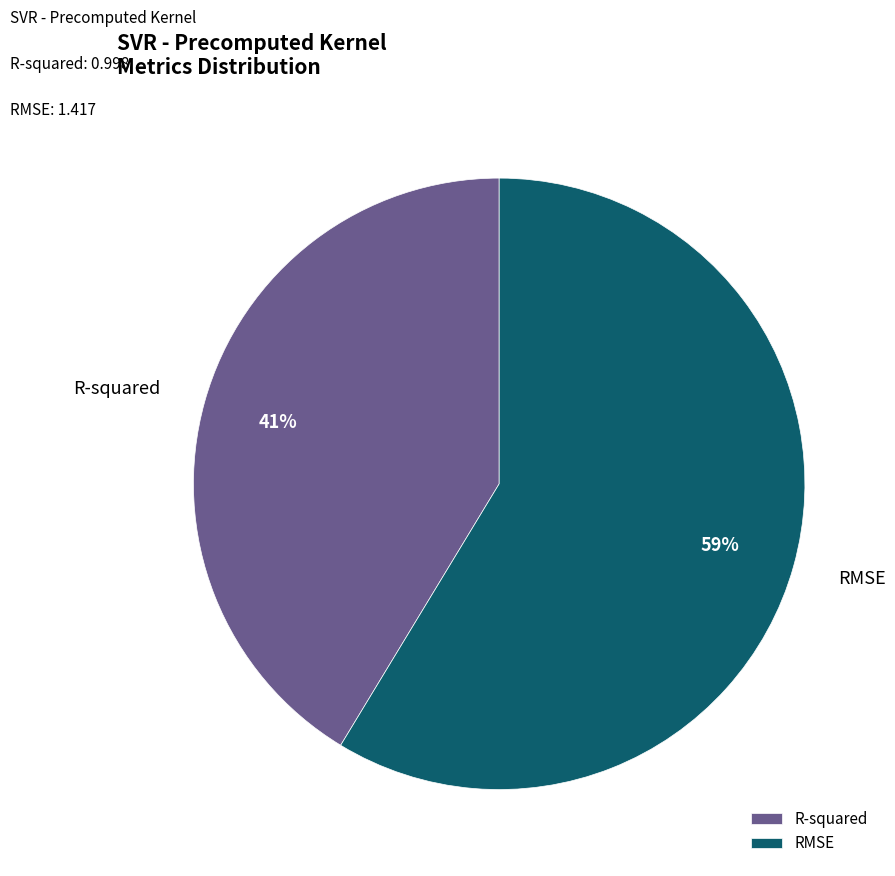

Count the number of slices in the pie.

2